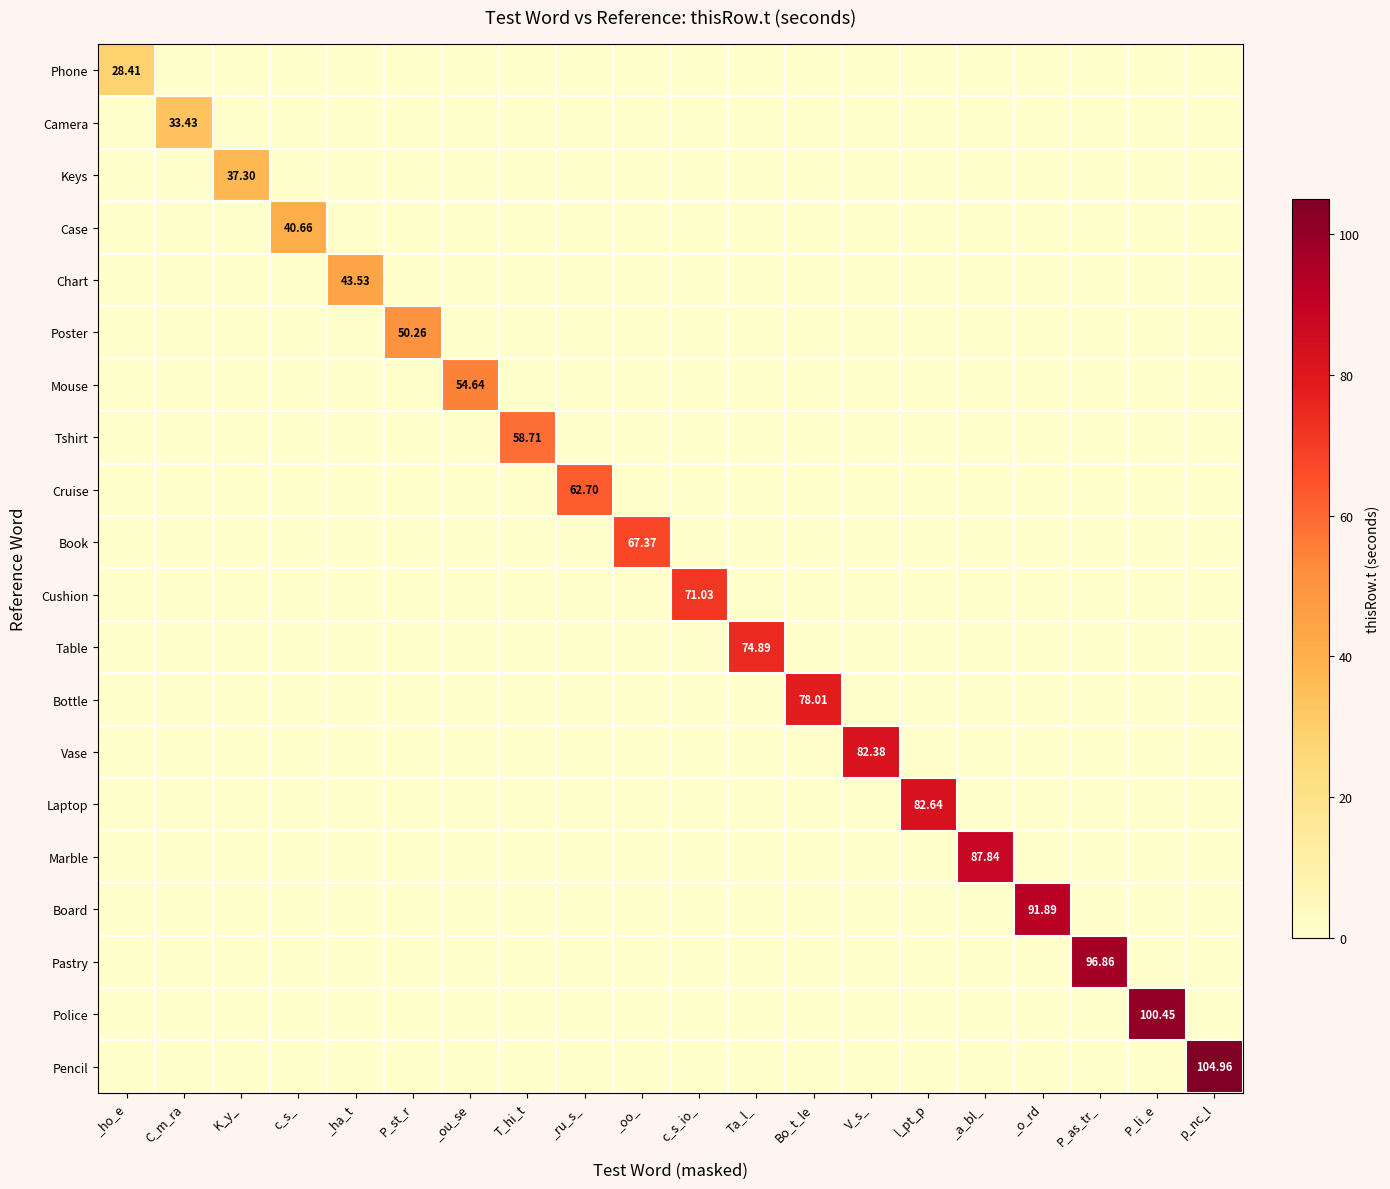

Rank the series by their maximum value, from lowest to highest.

Phone, Camera, Keys, Case, Chart, Poster, Mouse, Tshirt, Cruise, Book, Cushion, Table, Bottle, Vase, Laptop, Marble, Board, Pastry, Police, Pencil